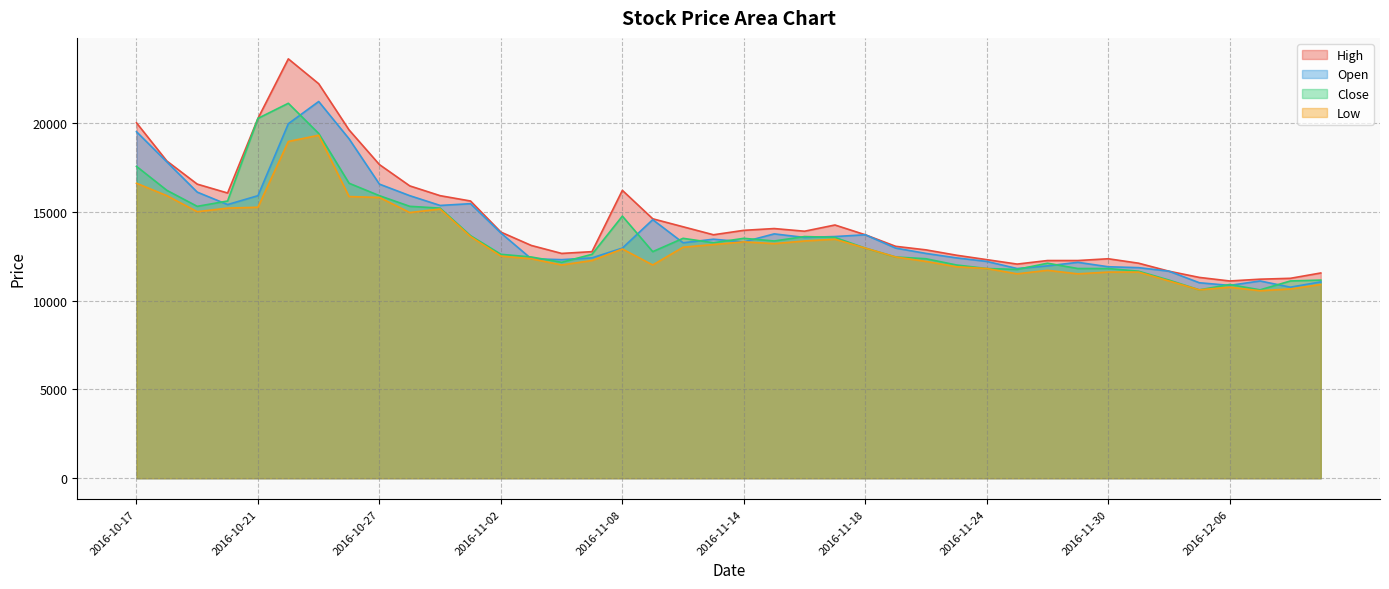

How many values in the Close series are below 12950?

20